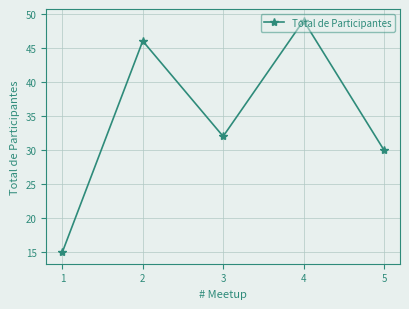

Is it true that the value at 3 is 32?

True